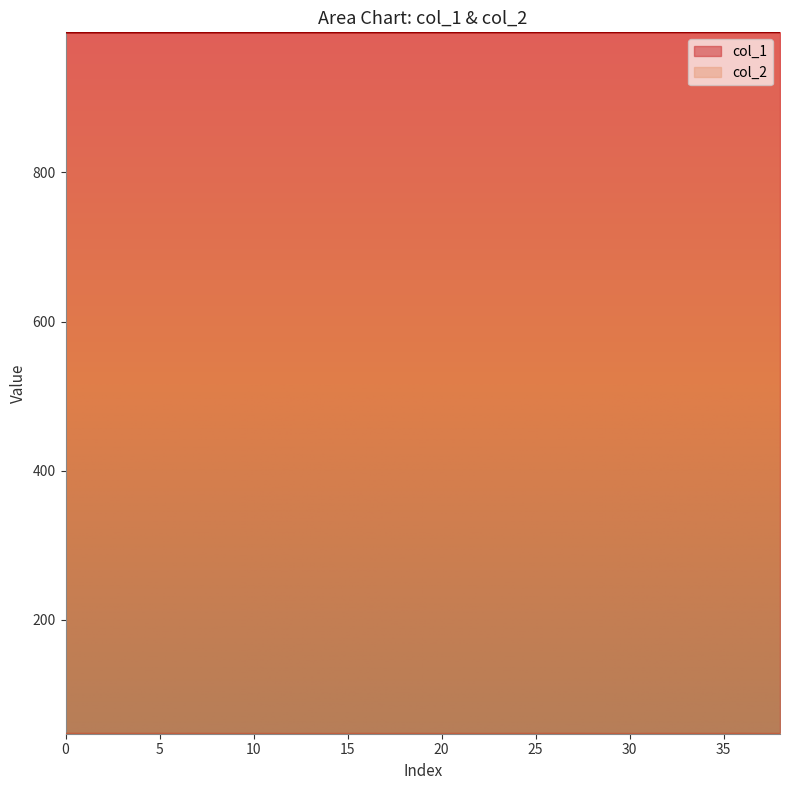

How many lines are shown in the chart?

2